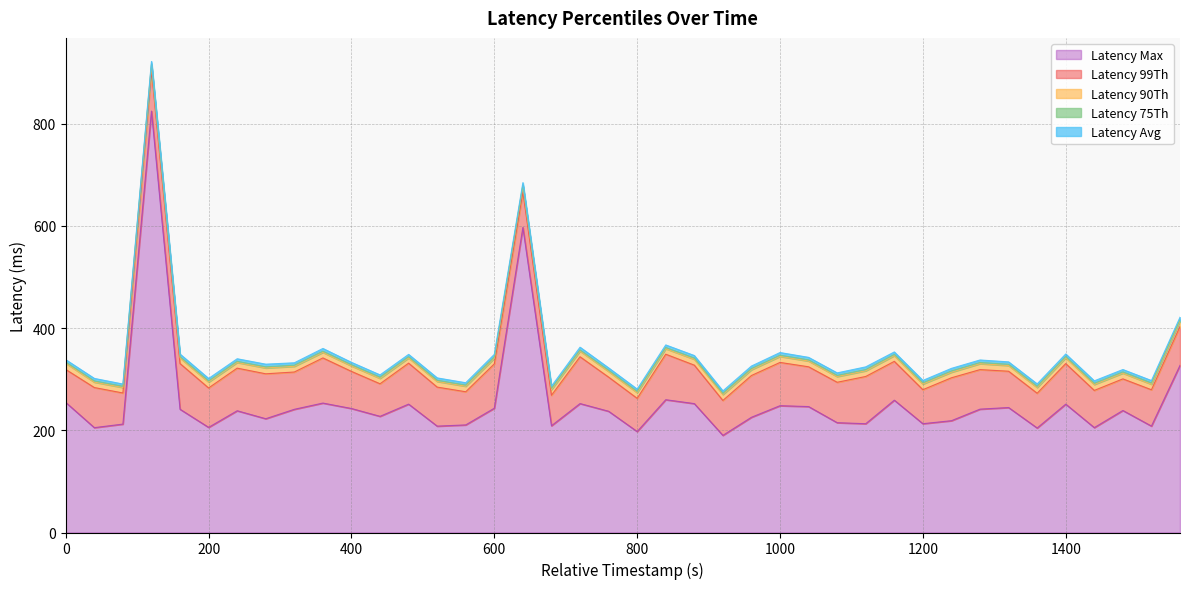

Rank the categories by latency_avg value from lowest to highest.

80, 680, 440, 560, 800, 760, 480, 1480, 400, 640, 1200, 1360, 320, 520, 1520, 0, 920, 1320, 1560, 1440, 120, 1160, 200, 1040, 40, 1080, 1280, 960, 880, 1240, 1400, 240, 840, 160, 600, 280, 1000, 1120, 360, 720